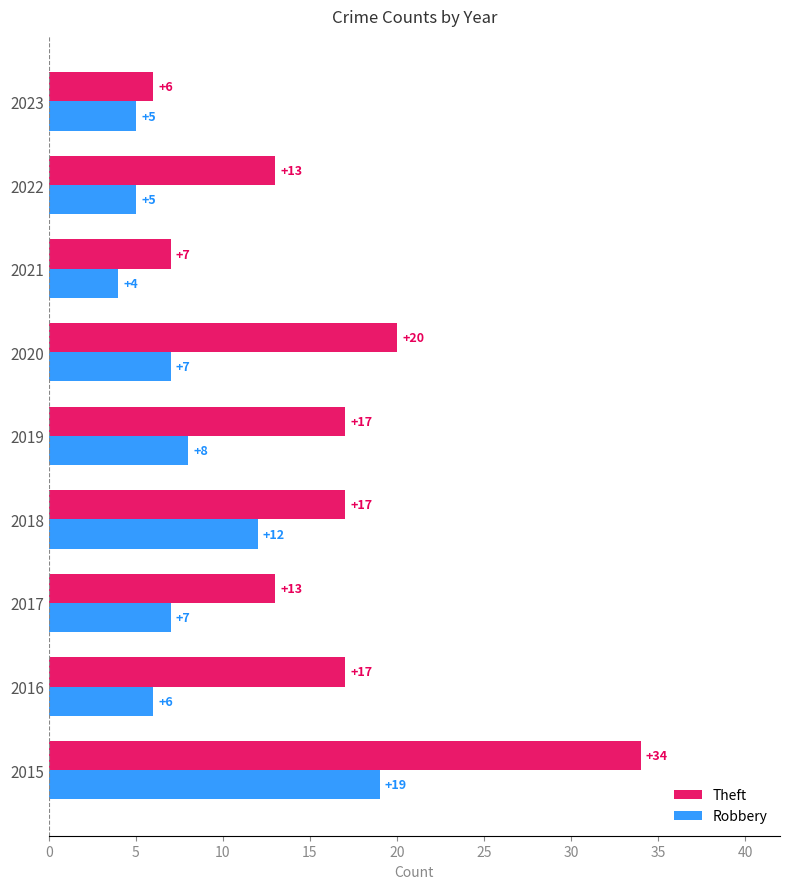

What is the difference between the second highest and minimum values in the Theft series?

14